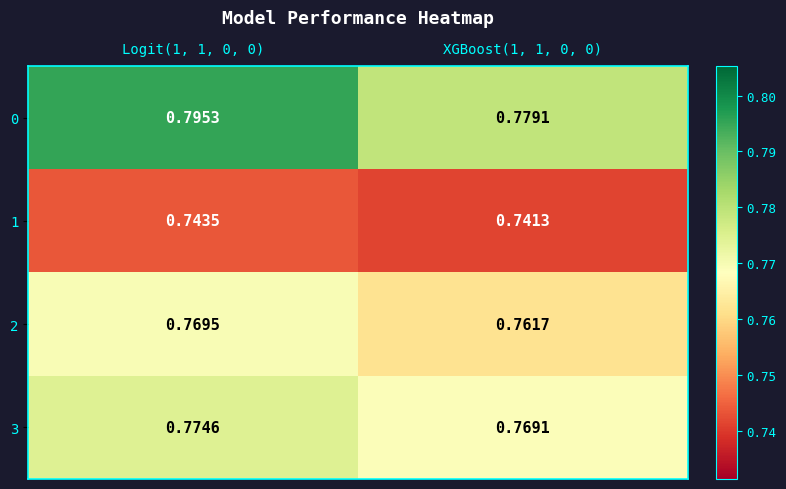

Is the value of 0 at Logit(1, 1, 0, 0) greater than the value of 3 at Logit(1, 1, 0, 0)?

Yes